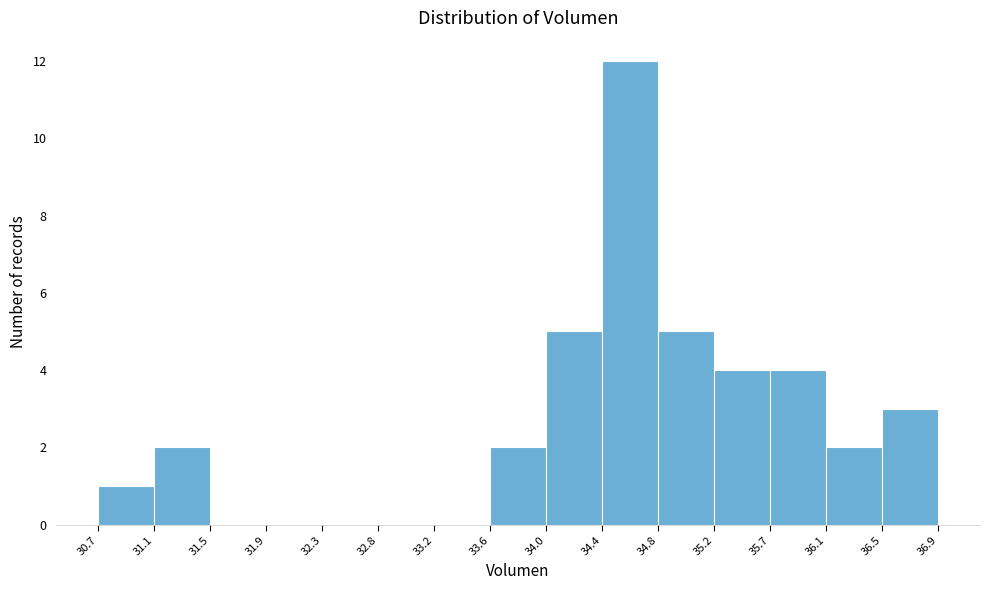

Reading left to right, list every bar in this chart as the range it spans on the x-axis followed by its height. The values are not printed on the chart, so give them approximately, as read against the axis.

30.7 to 31.1: 1
31.1 to 31.5: 2
31.5 to 31.9: 0
31.9 to 32.3: 0
32.3 to 32.8: 0
32.8 to 33.2: 0
33.2 to 33.6: 0
33.6 to 34.0: 2
34.0 to 34.4: 5
34.4 to 34.8: 12
34.8 to 35.2: 5
35.2 to 35.7: 4
35.7 to 36.1: 4
36.1 to 36.5: 2
36.5 to 36.9: 3